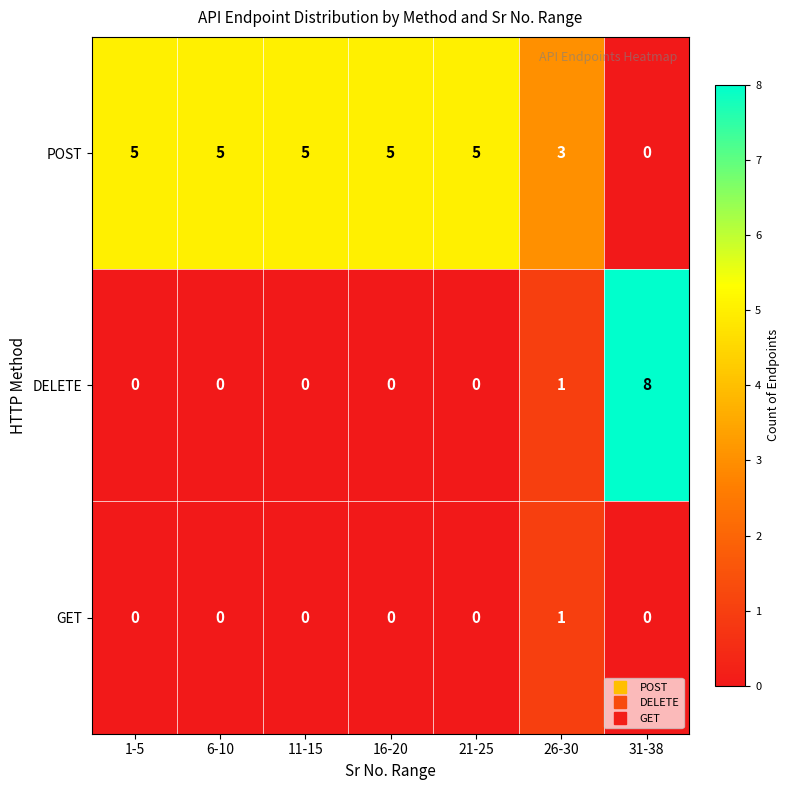

What is the sum of all POST values?

28